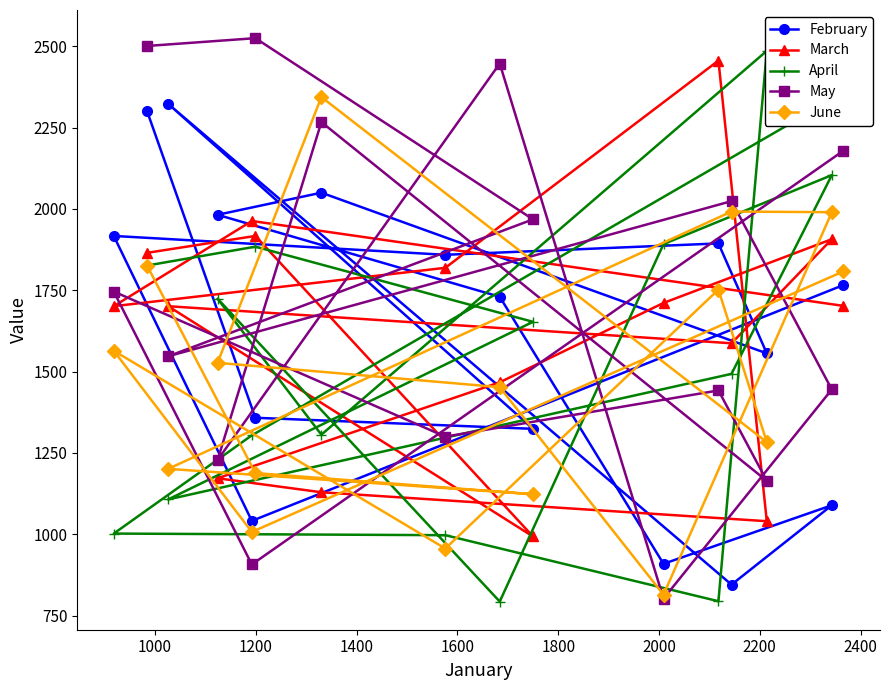

What is the maximum value shown in the chart?

2525